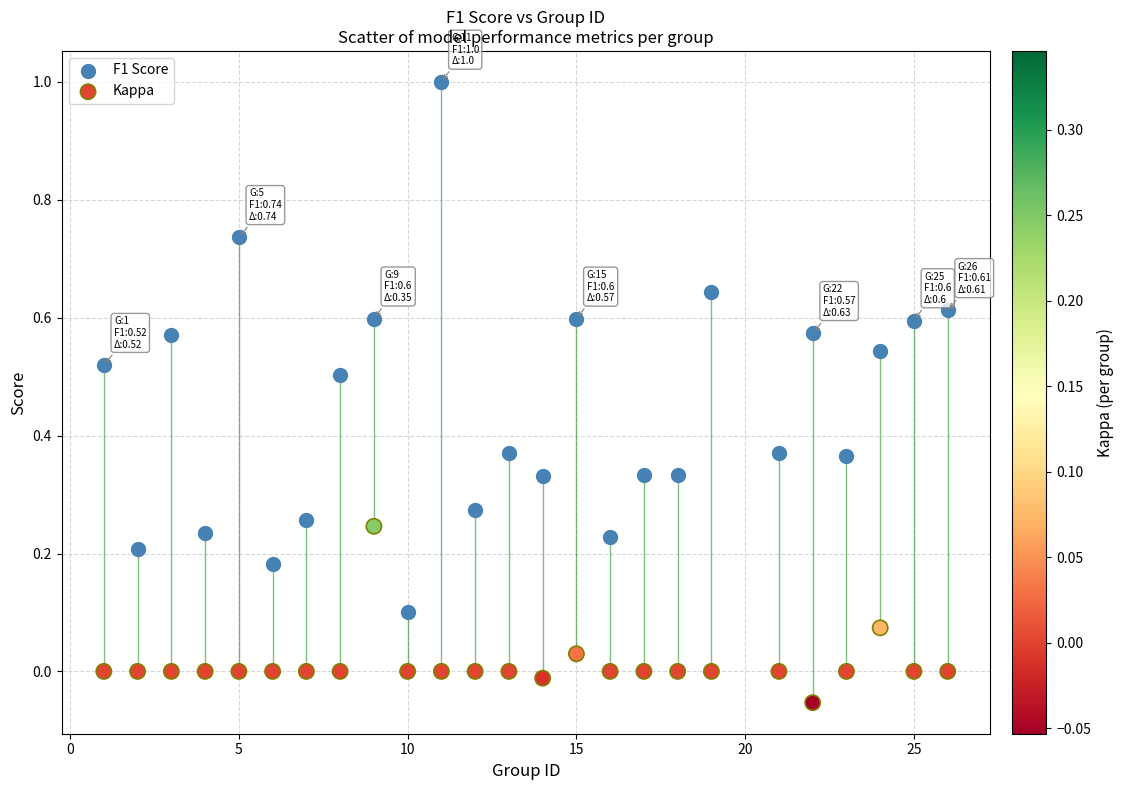

Which series has the largest Y range (max minus min)?

F1 Score